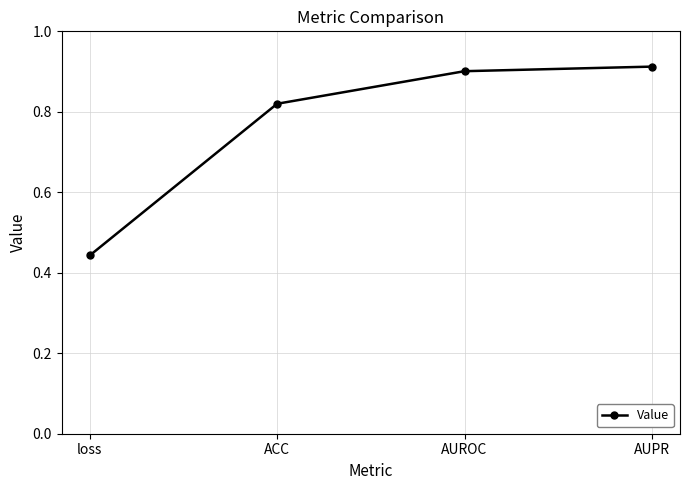

Count the values in the range 0 to 1.

4